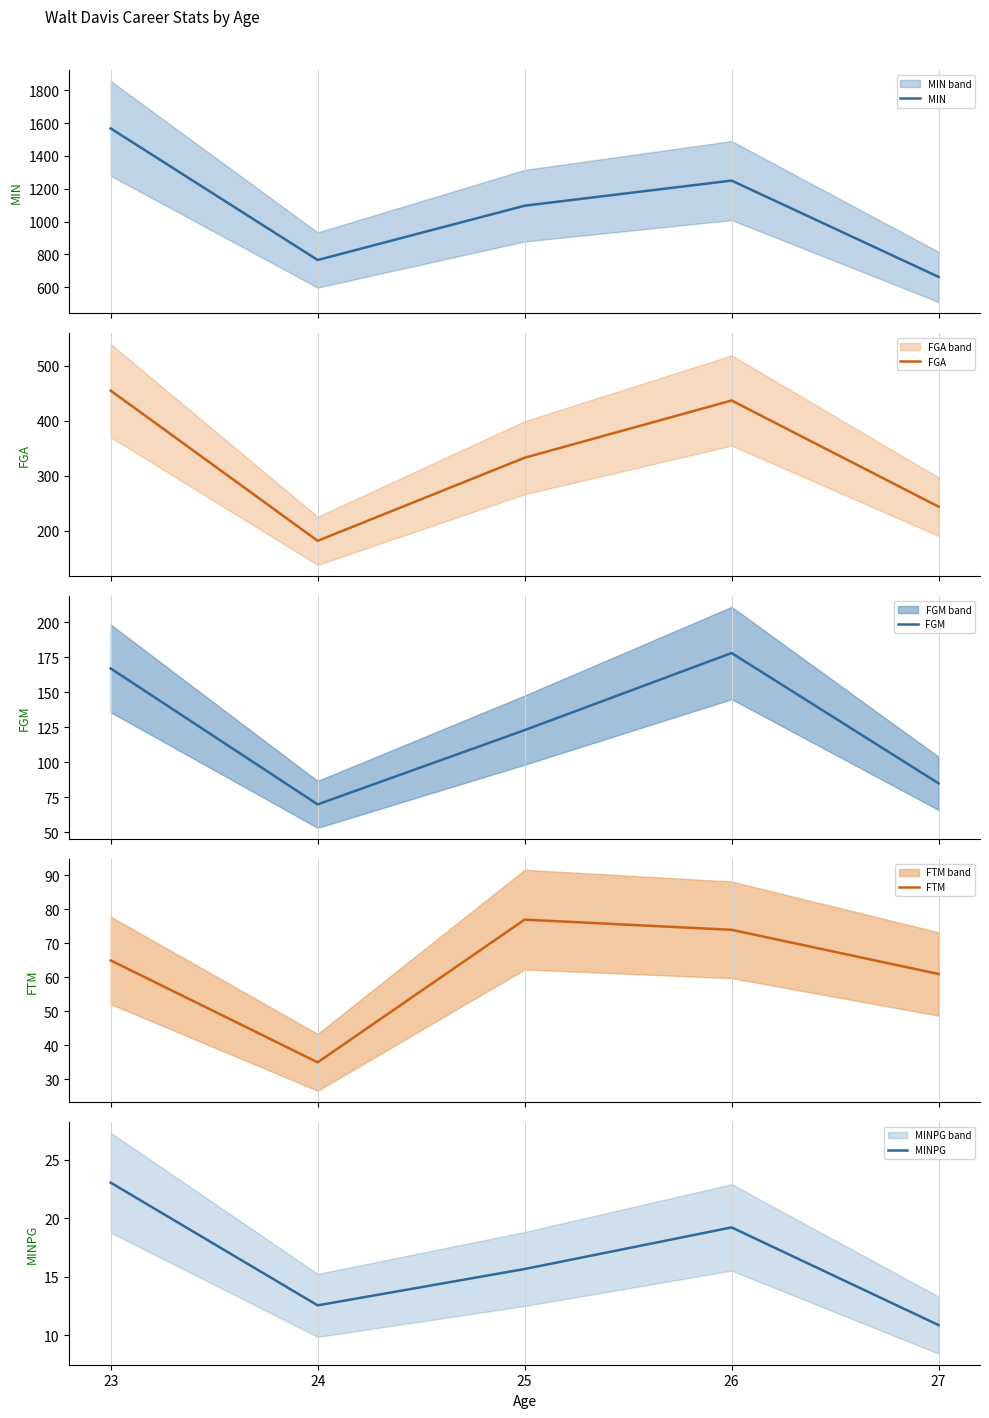

Which category has the highest value in the FTM series?

25